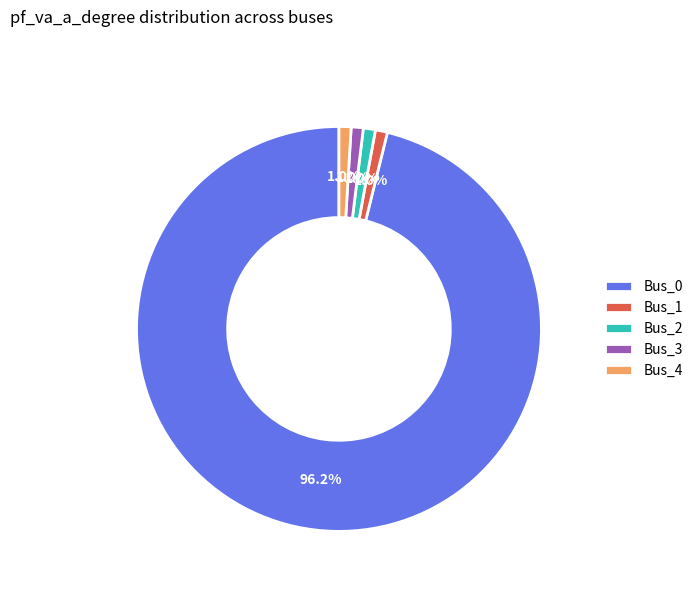

To the nearest percent, what is the difference between the Bus_4 and Bus_0 slice percentages?

95%